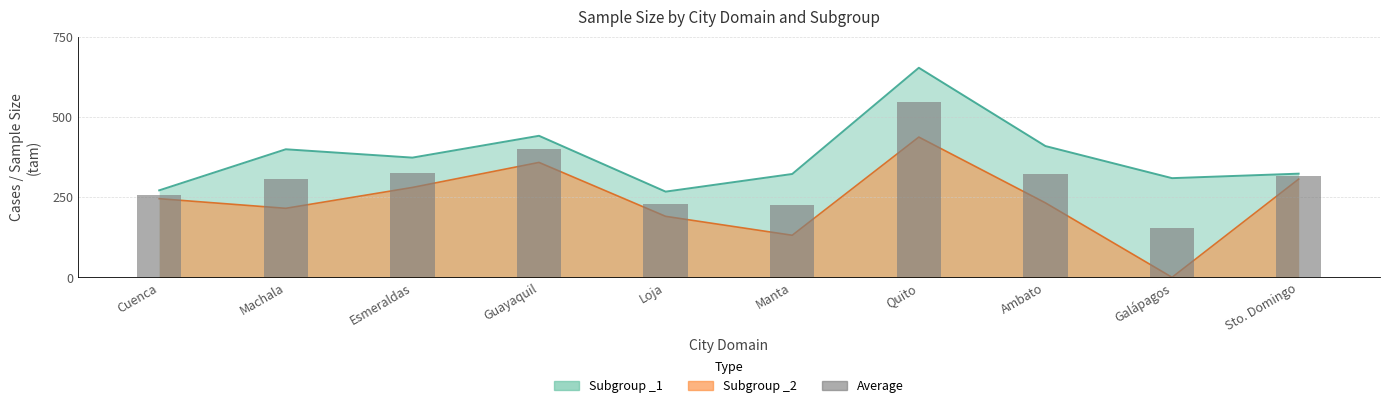

Is it true that the value at Cuenca is 258.0?

True